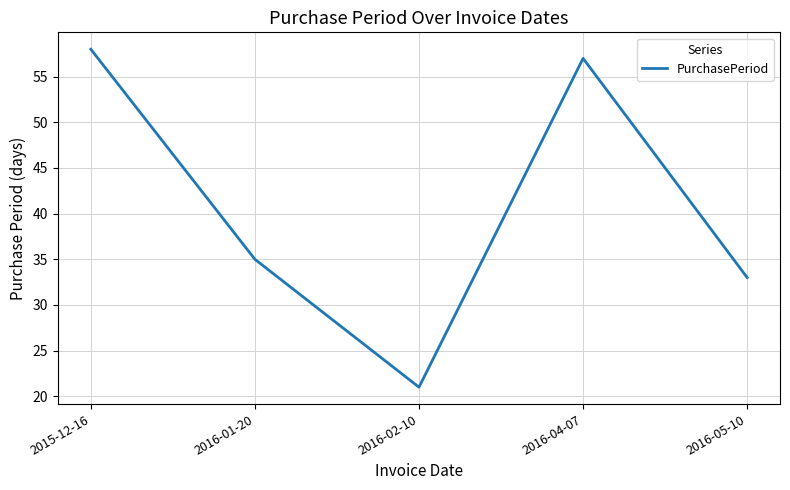

Where is the first local minimum?

2016-02-10